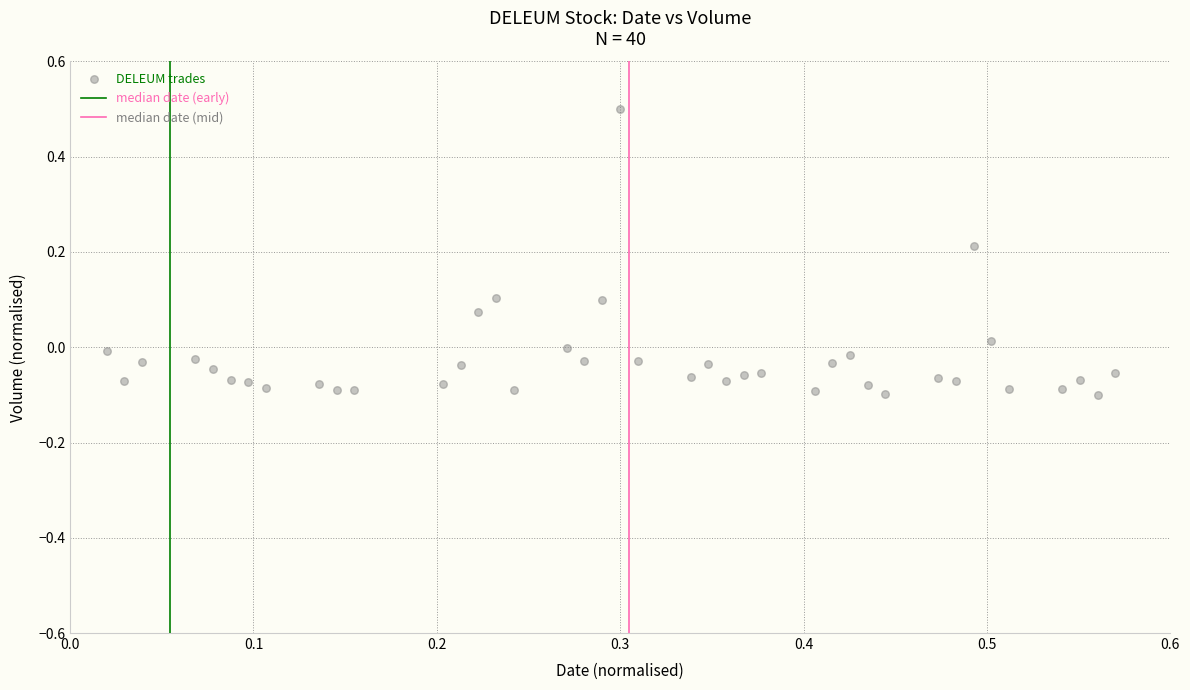

What is the range of Y values (max minus min)?

0.6